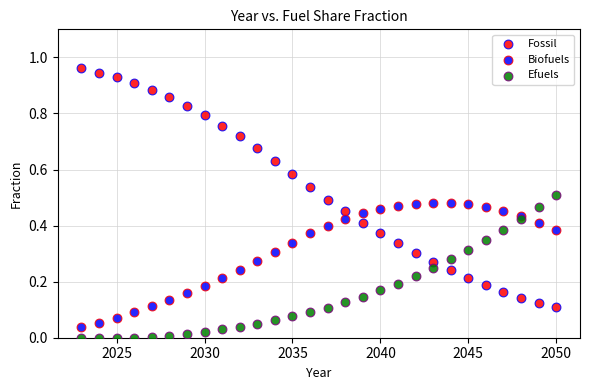

What is the X range (max minus min) for the scatter plot?

27.0